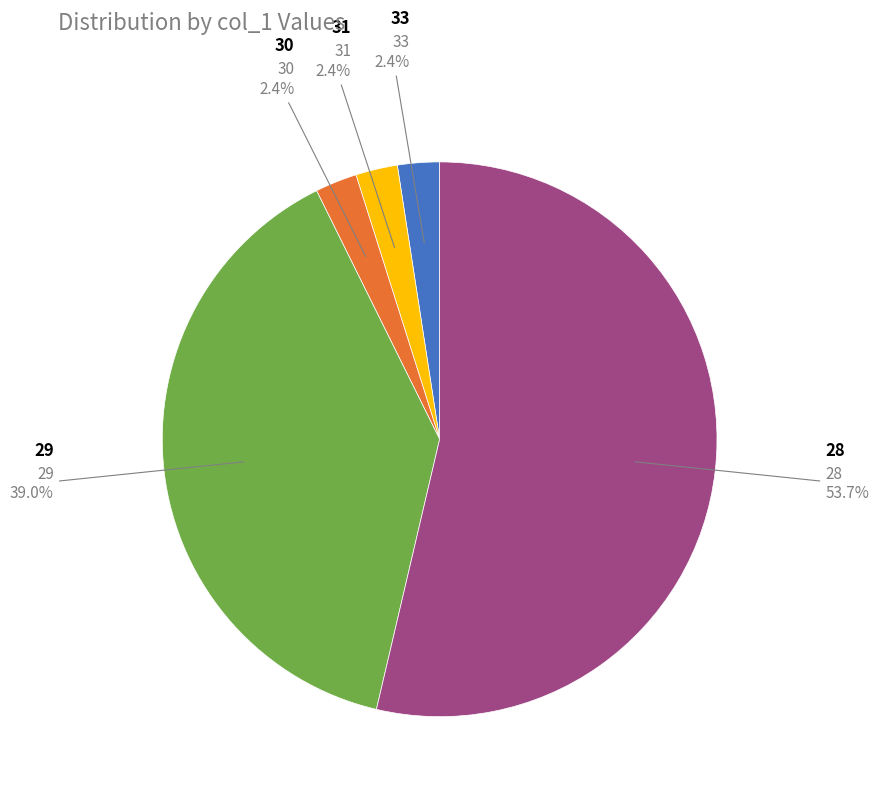

Count the number of slices in the pie.

5